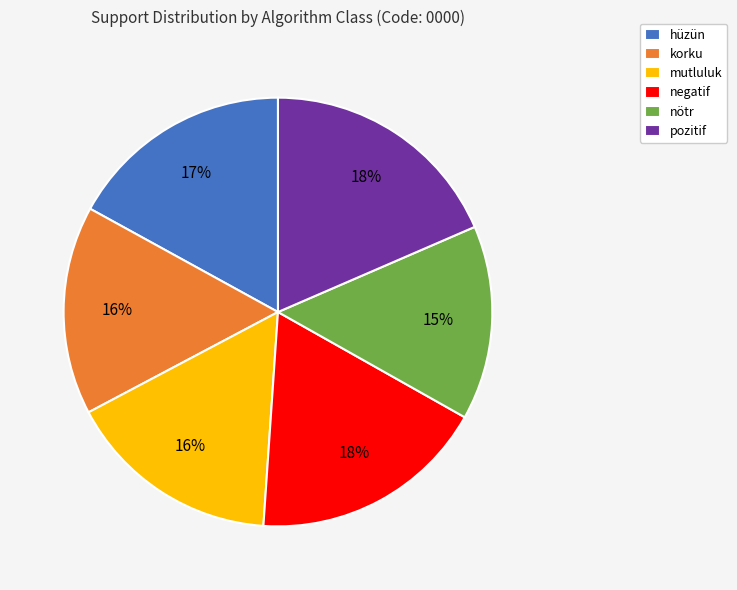

How many segments does this pie chart have?

6